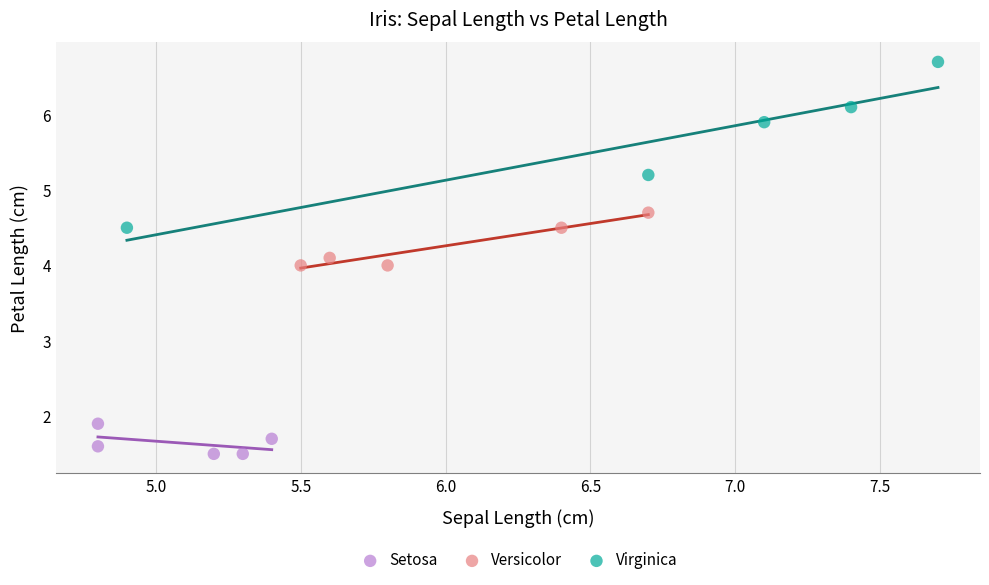

Which series has the widest spread of Y values?

Virginica